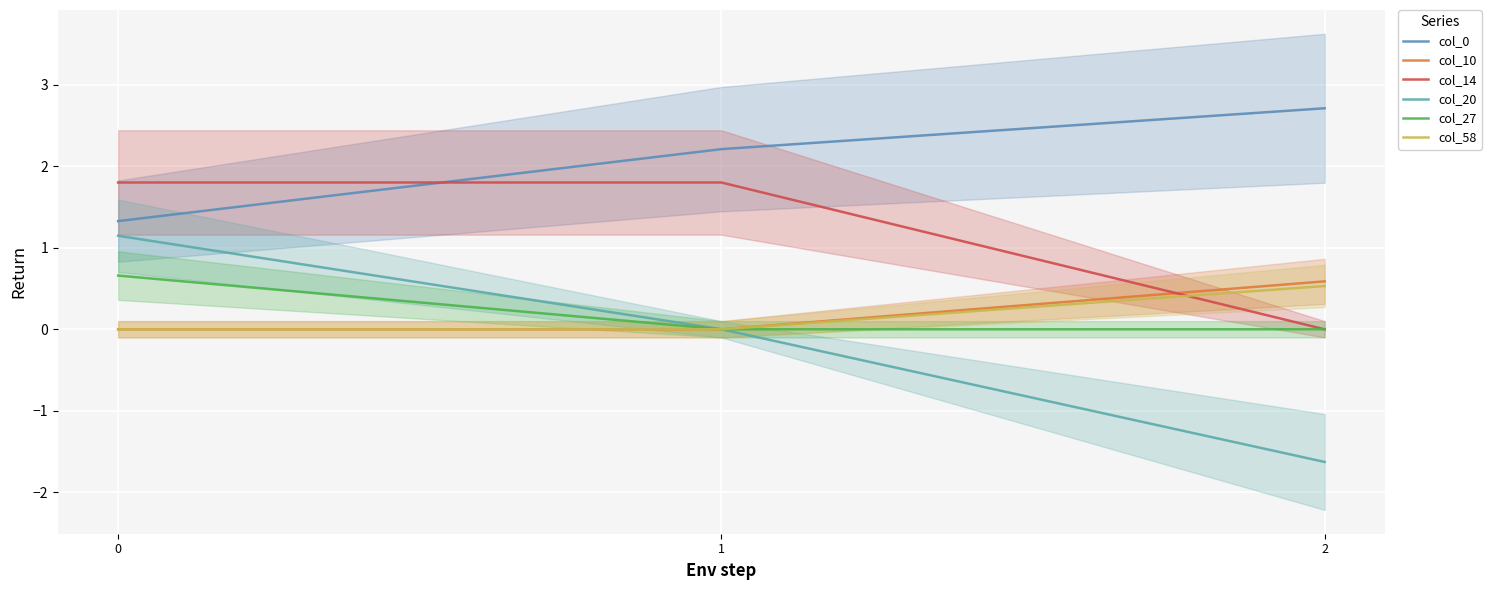

Reading right to left, what are all the values shown in this chart?

col_0: 2.7	2.2	1.3
col_10: 0.6	0.0	0.0
col_14: 0.0	1.8	1.8
col_20: -1.6	0.0	1.1
col_27: 0.0	0.0	0.7
col_58: 0.5	0.0	0.0